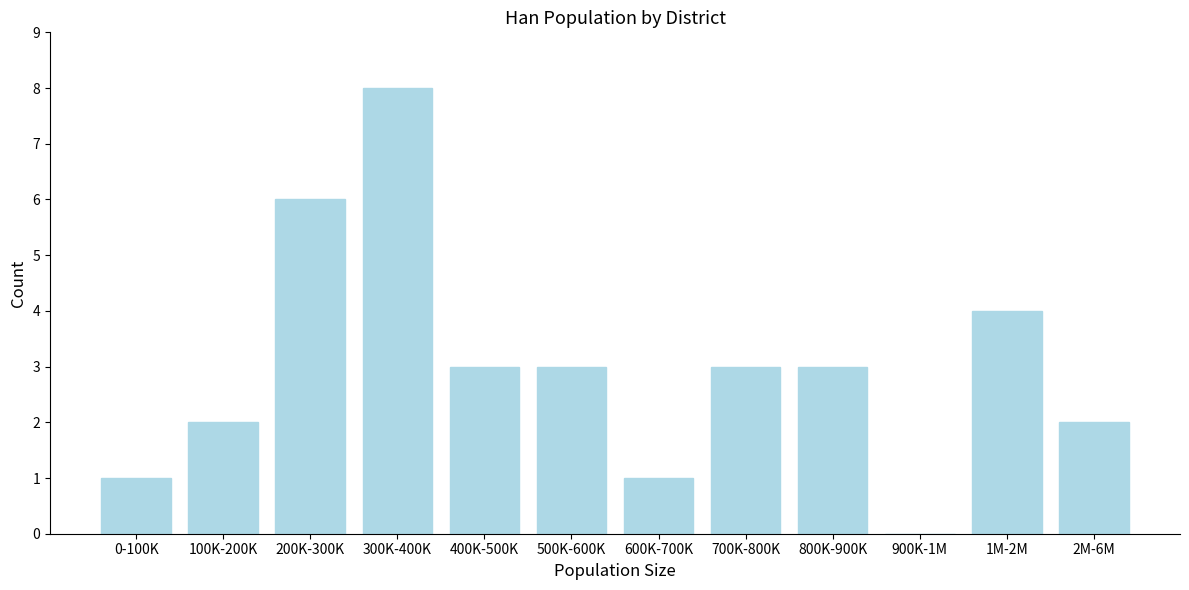

Reading left to right, transcribe all the data shown in this chart.

0-100K=1	100K-200K=2	200K-300K=6	300K-400K=8	400K-500K=3	500K-600K=3	600K-700K=1	700K-800K=3	800K-900K=3	900K-1M=0	1M-2M=4	2M-6M=2